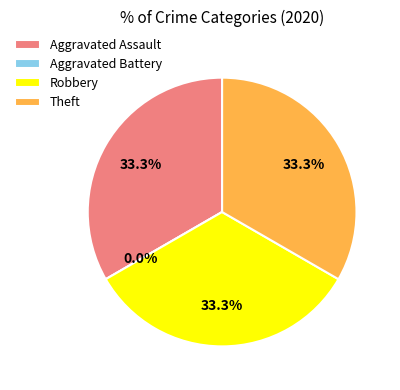

Count the number of slices in the pie.

4